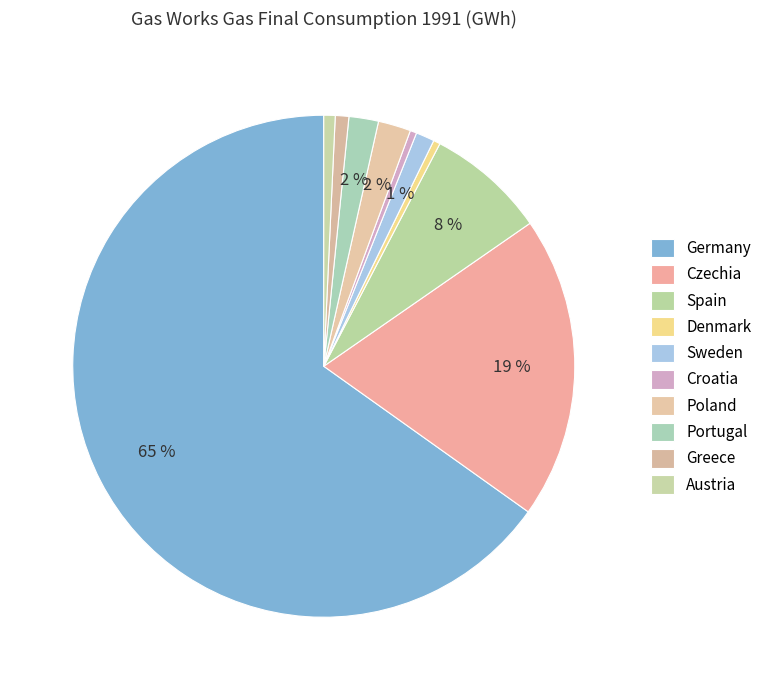

Which has a higher value, Croatia or Greece?

Greece